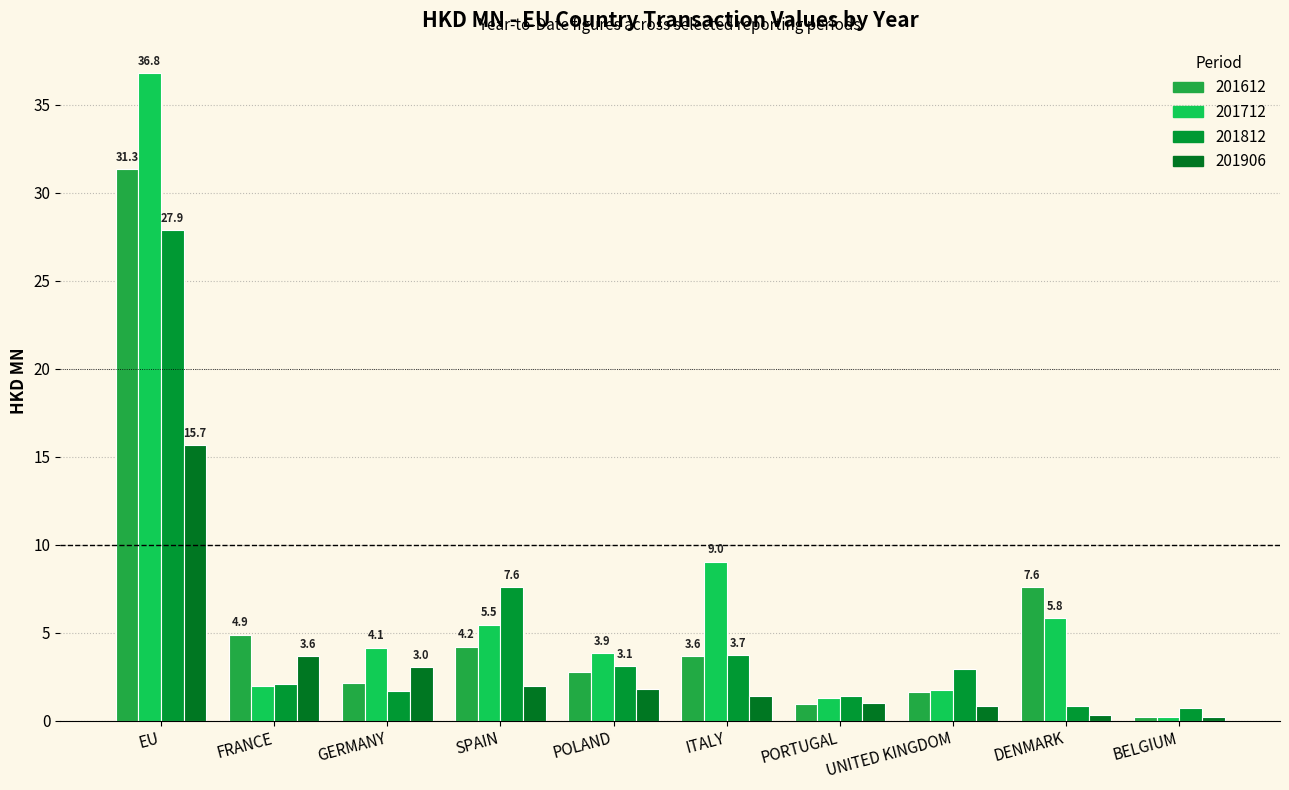

At which label does 201906 reach its peak?

EU